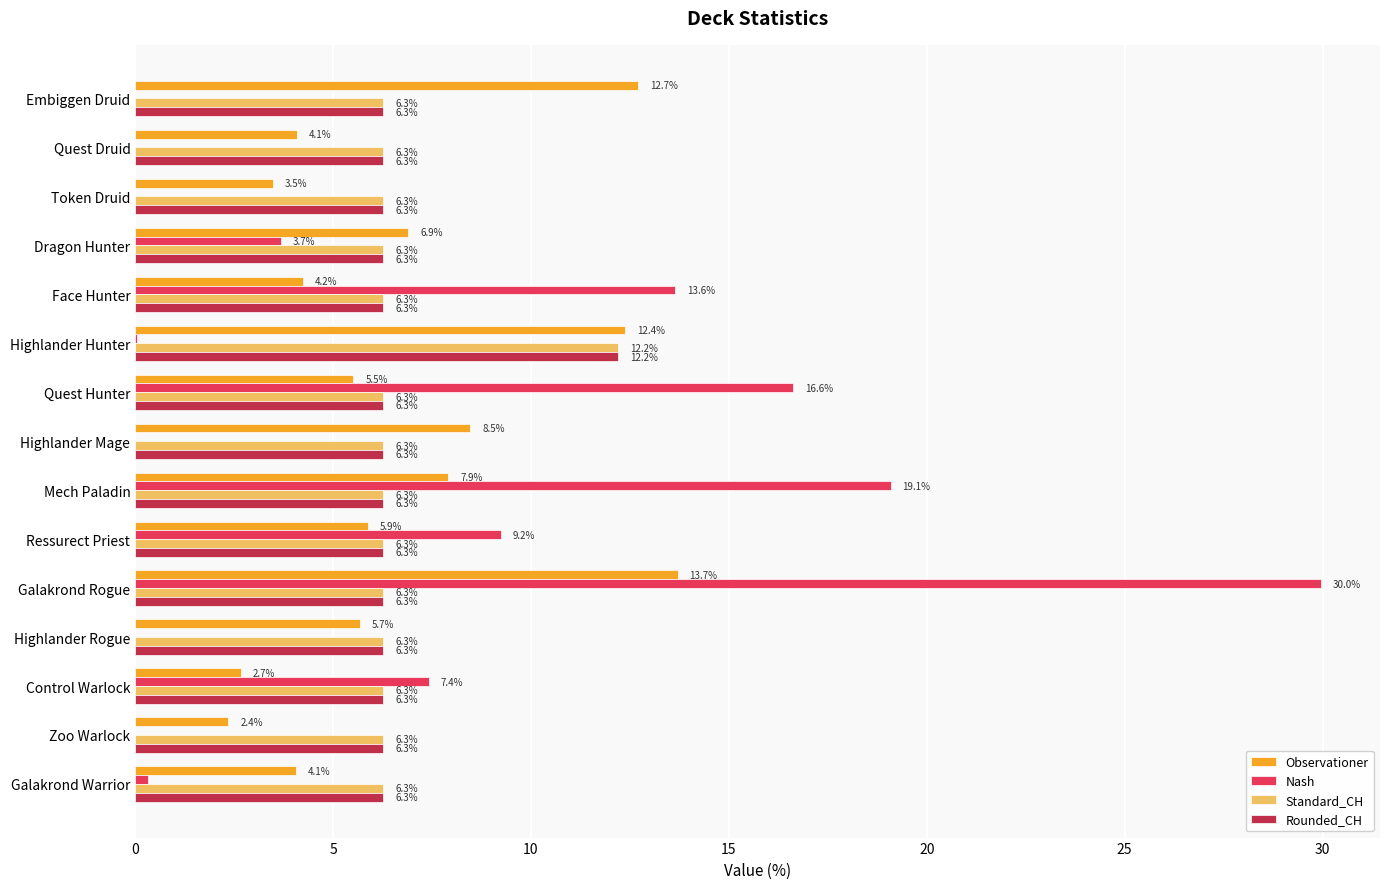

Is the value of Nash at Embiggen Druid greater than the value of Observationer at Mech Paladin?

No